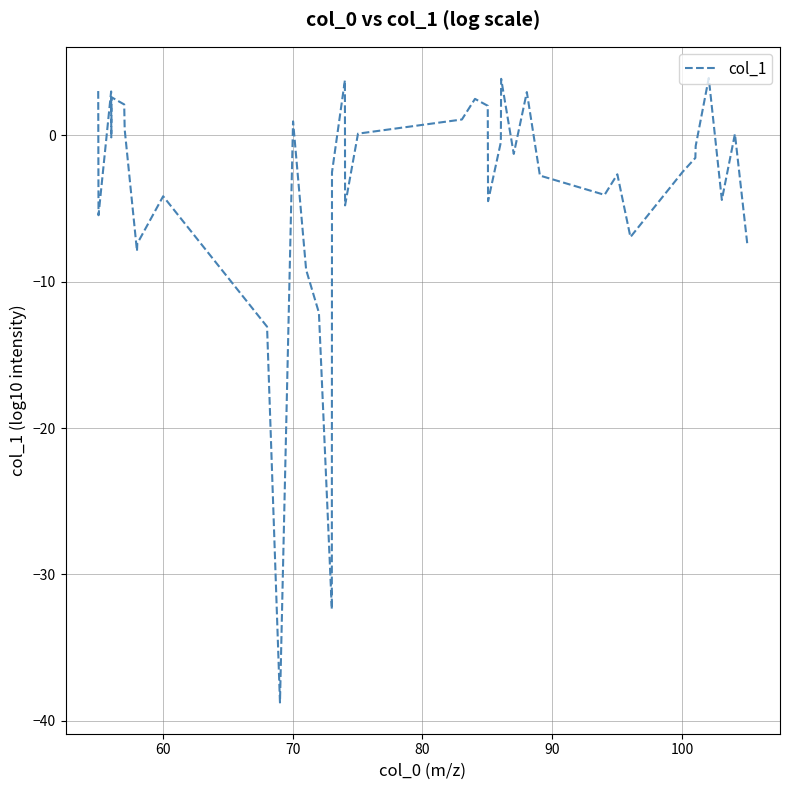

What is the minimum value shown in the chart?

-38.8